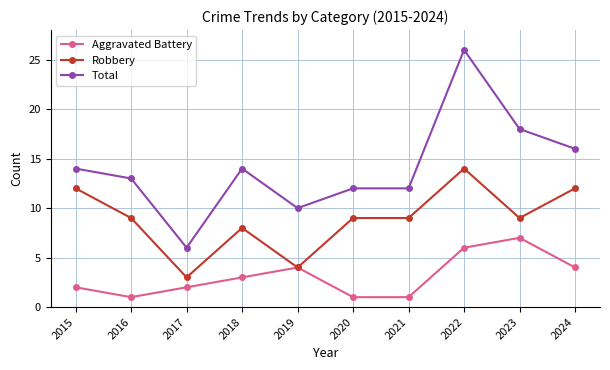

Read the Total value at 2017.

6